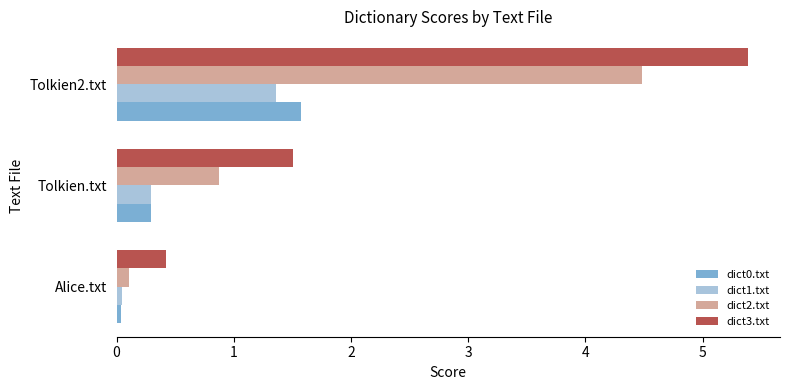

List the labels in order of dict3.txt value, smallest first.

Alice.txt, Tolkien.txt, Tolkien2.txt